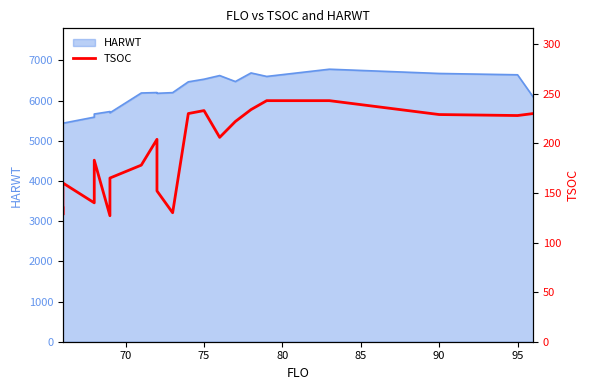

How many data points does each series have?

25